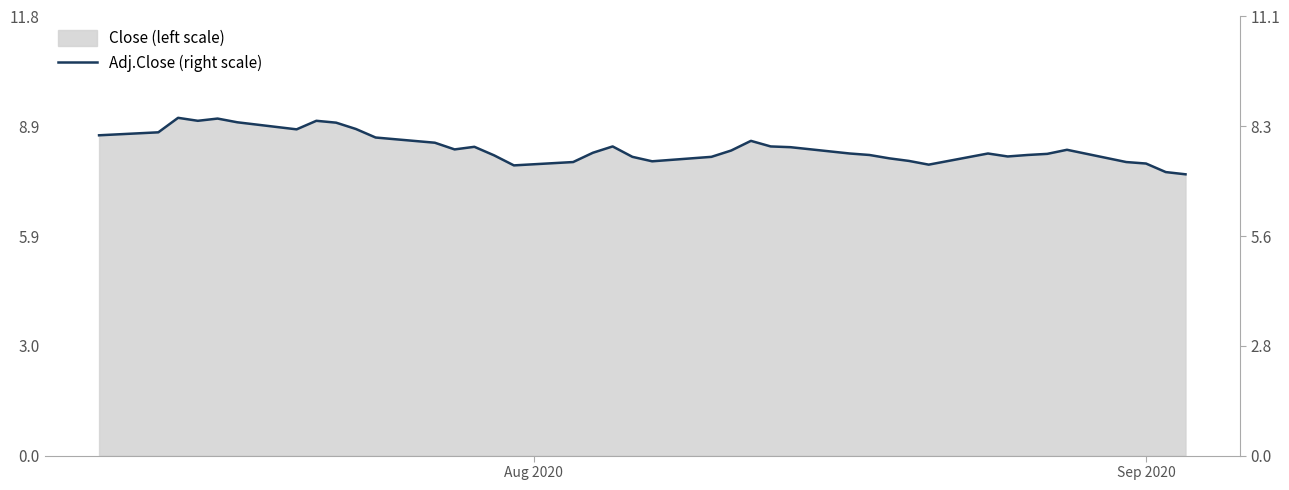

What is the average value?

7.8